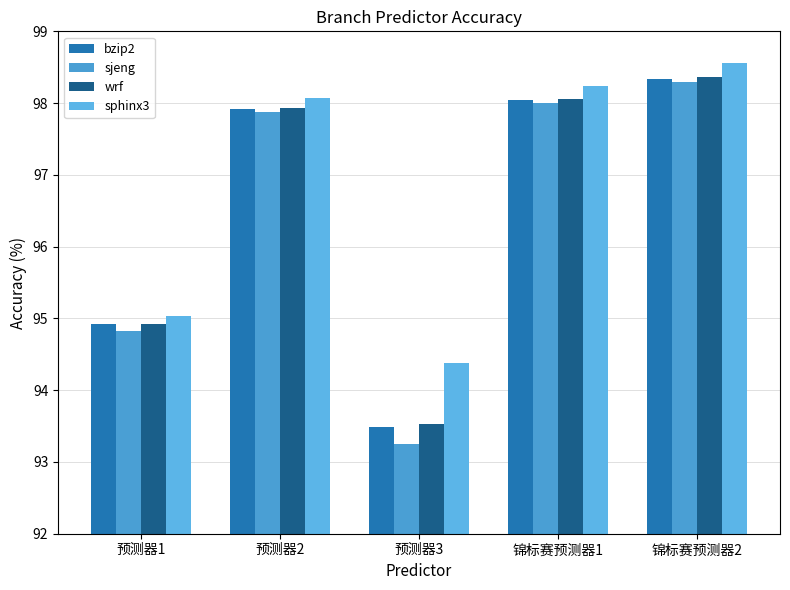

How many data points in wrf are above 97?

3